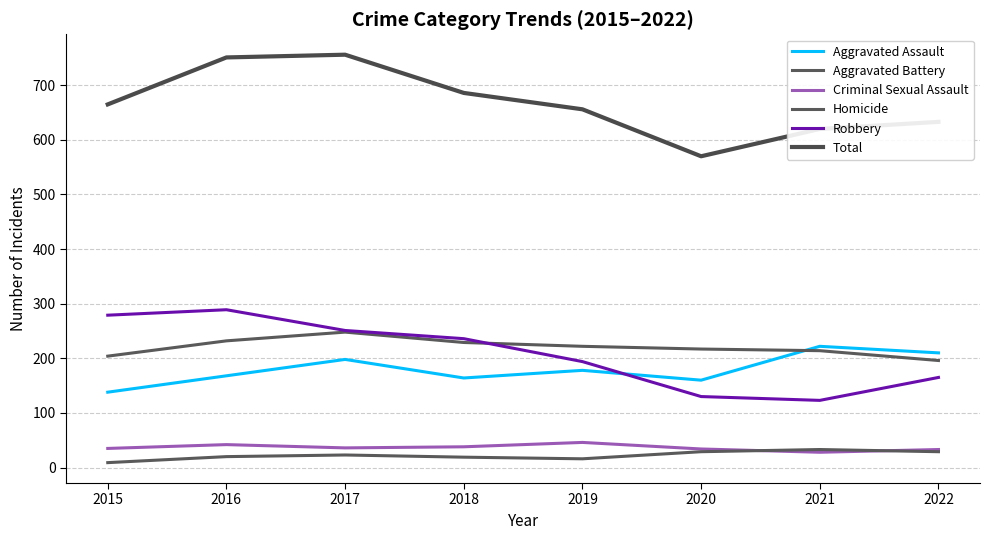

Does the chart have visible grid lines?

Yes